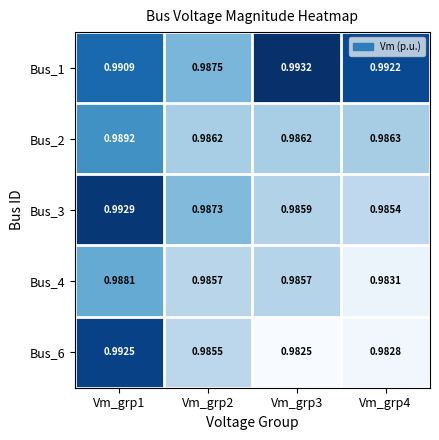

Is the value of Bus_6 at Vm_grp2 greater than the value of Bus_3 at Vm_grp1?

No